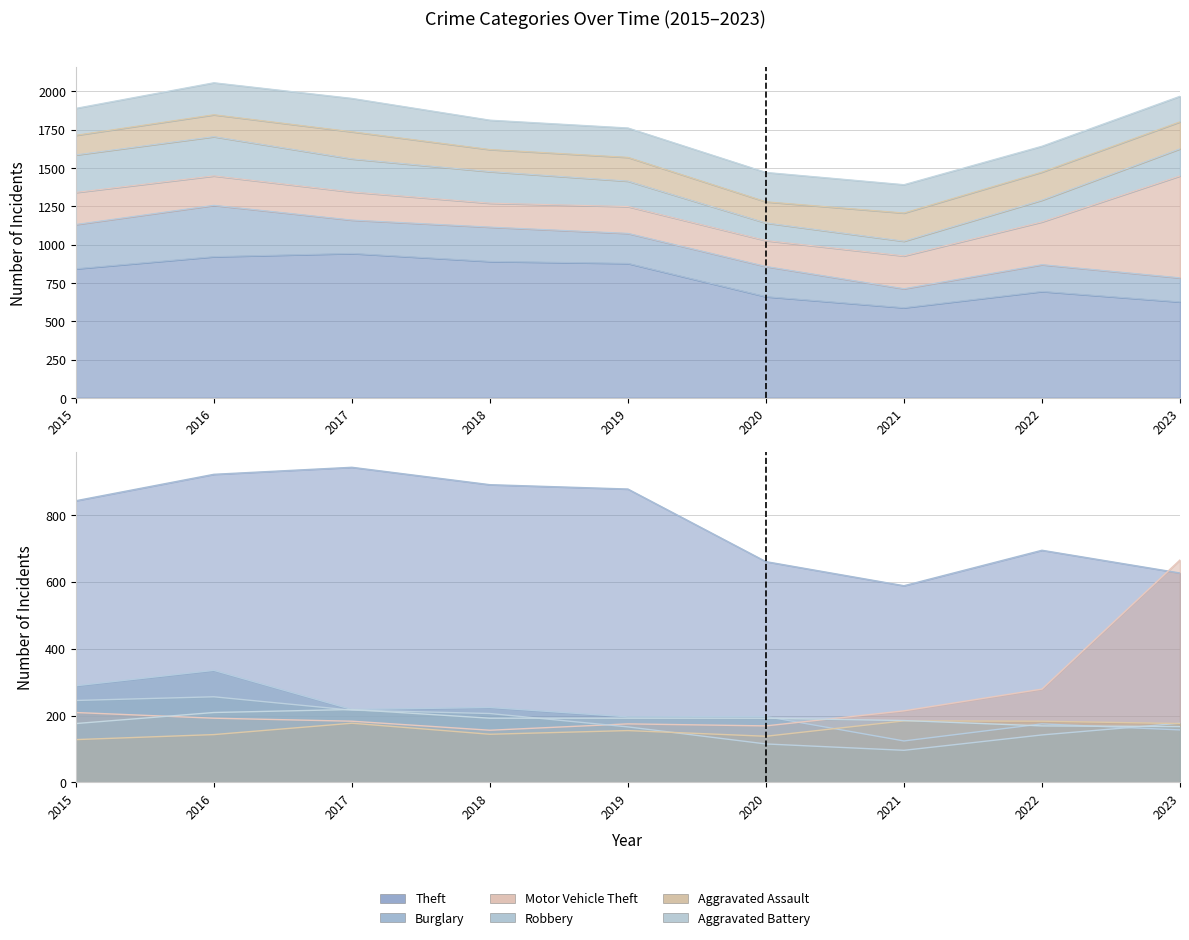

List the labels in order of Aggravated Battery value, largest first.

2017, 2016, 2018, 2019, 2020, 2021, 2015, 2022, 2023